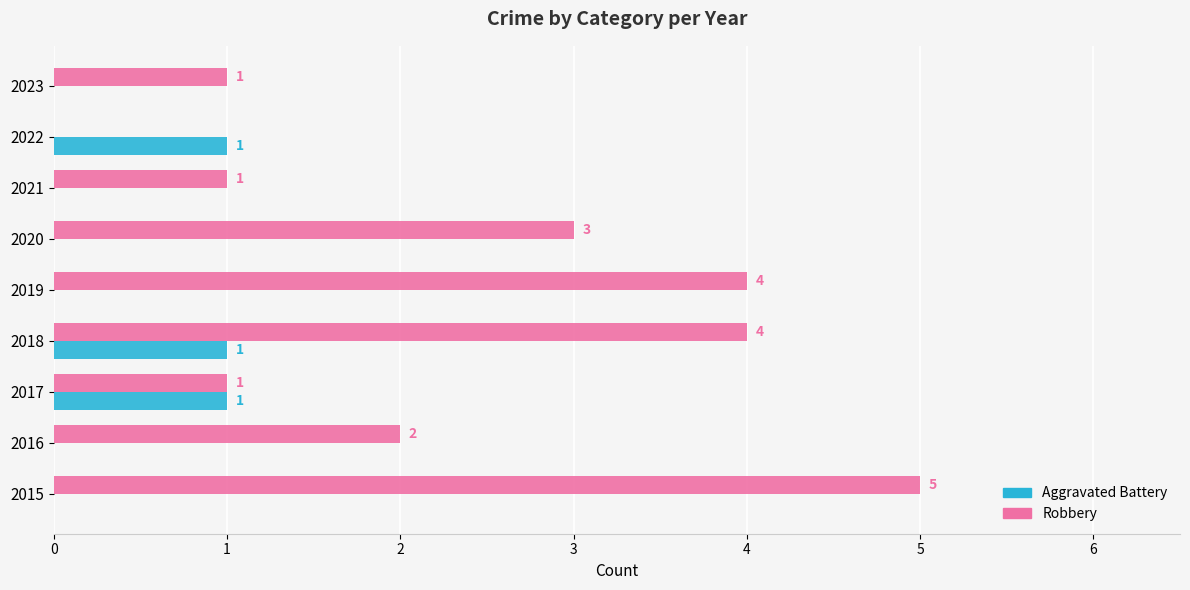

Which series has the largest total across all categories?

Robbery